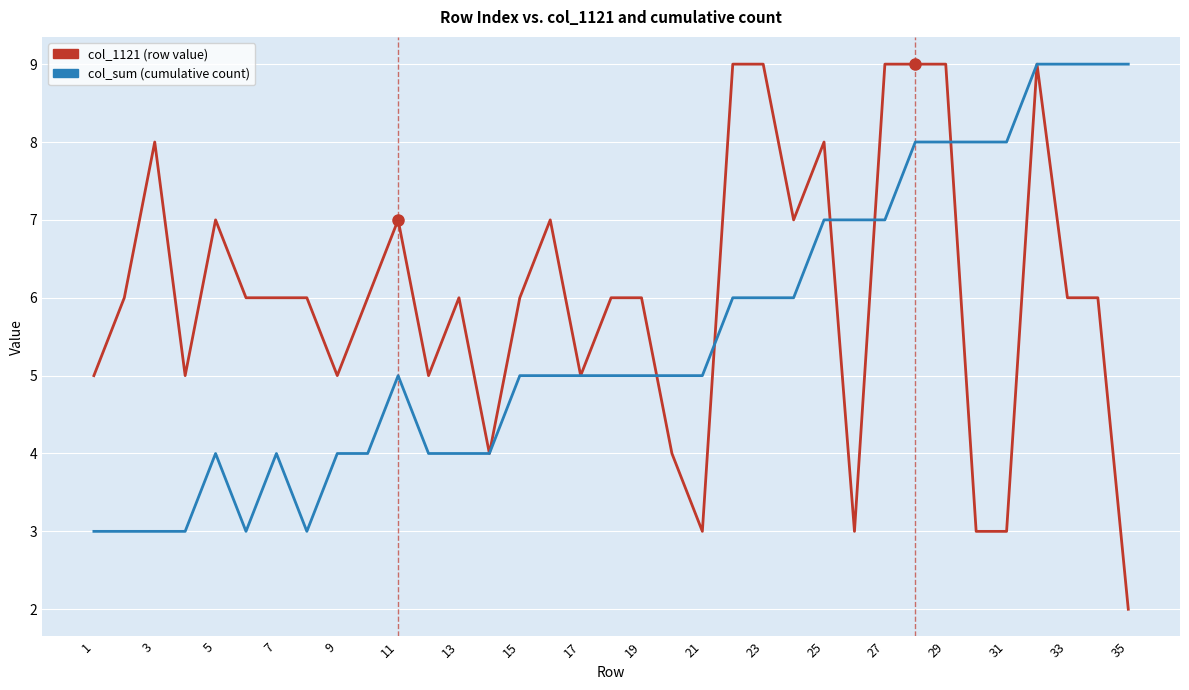

List the series in order of their overall mean, highest first.

col_1121 (row value), col_sum (cumulative count)